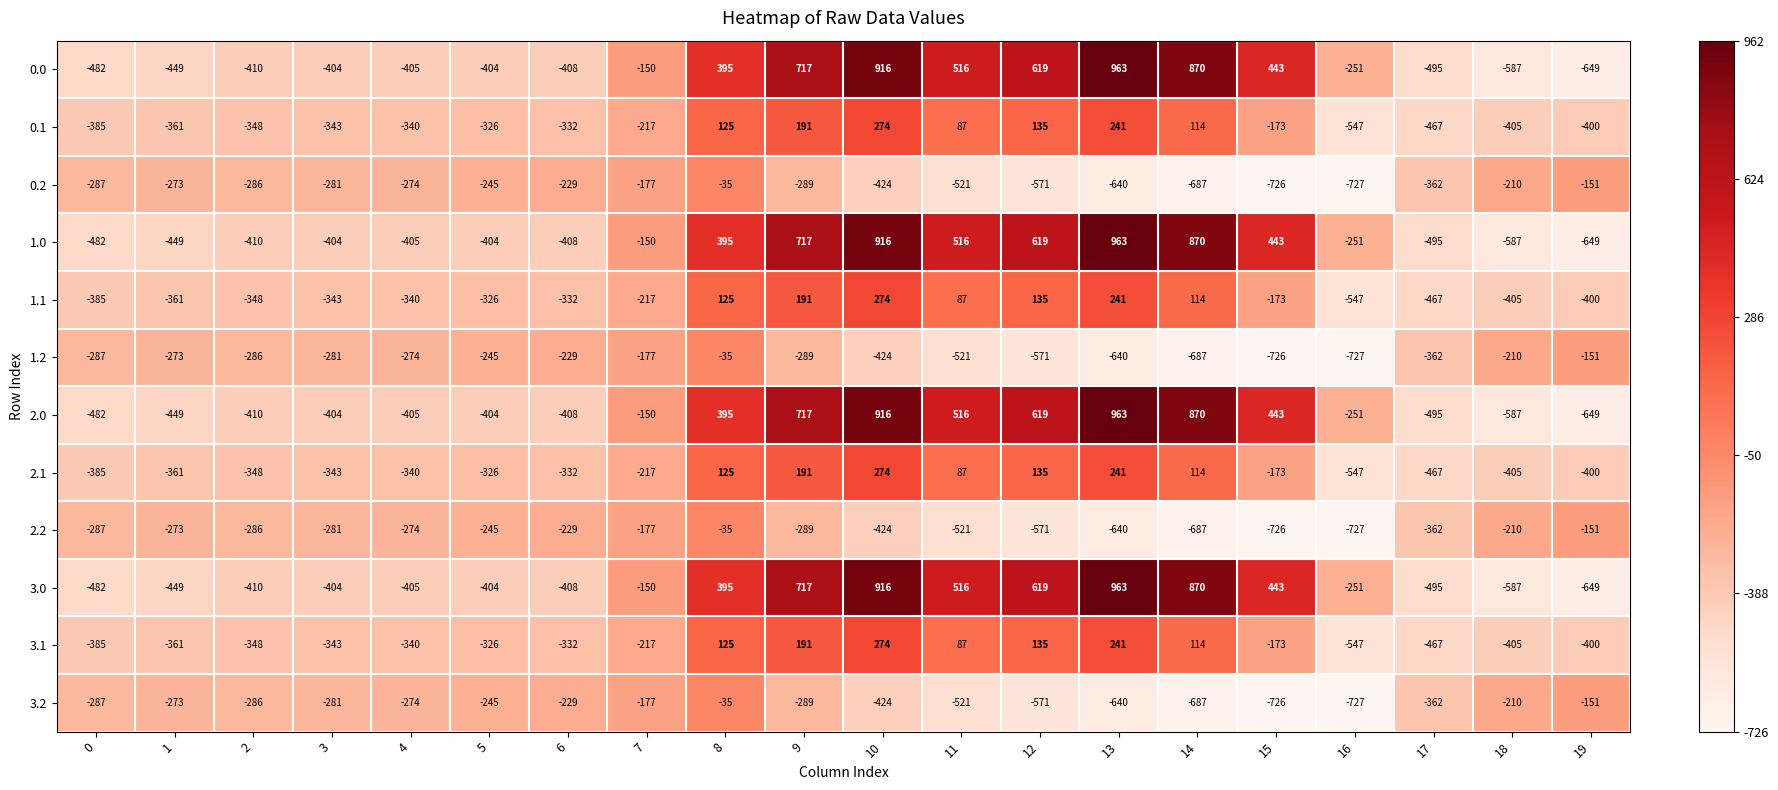

What is the maximum value shown in the chart?

963